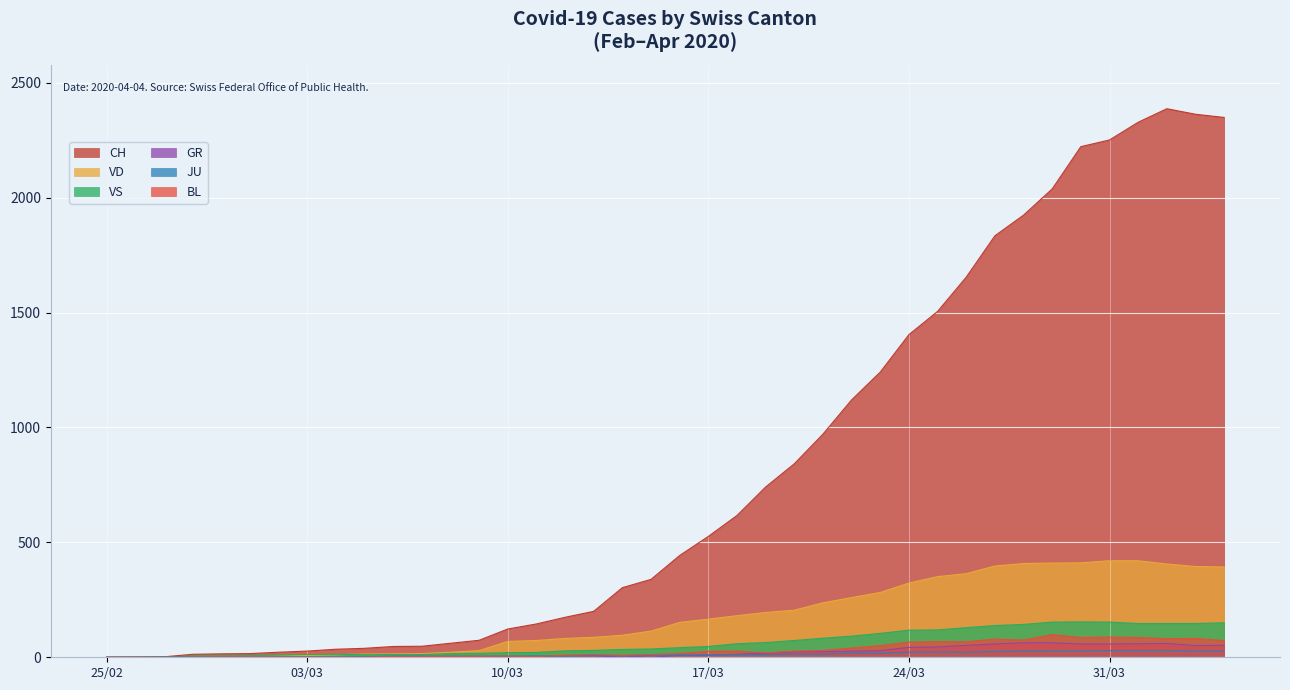

True or false: VD and GR intersect in this chart.

False